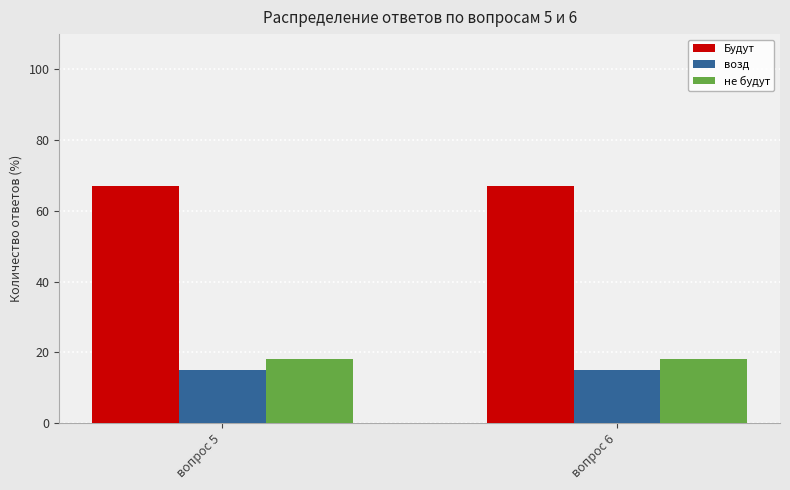

What is the value of the Будут bar at the 2nd from the left?

67